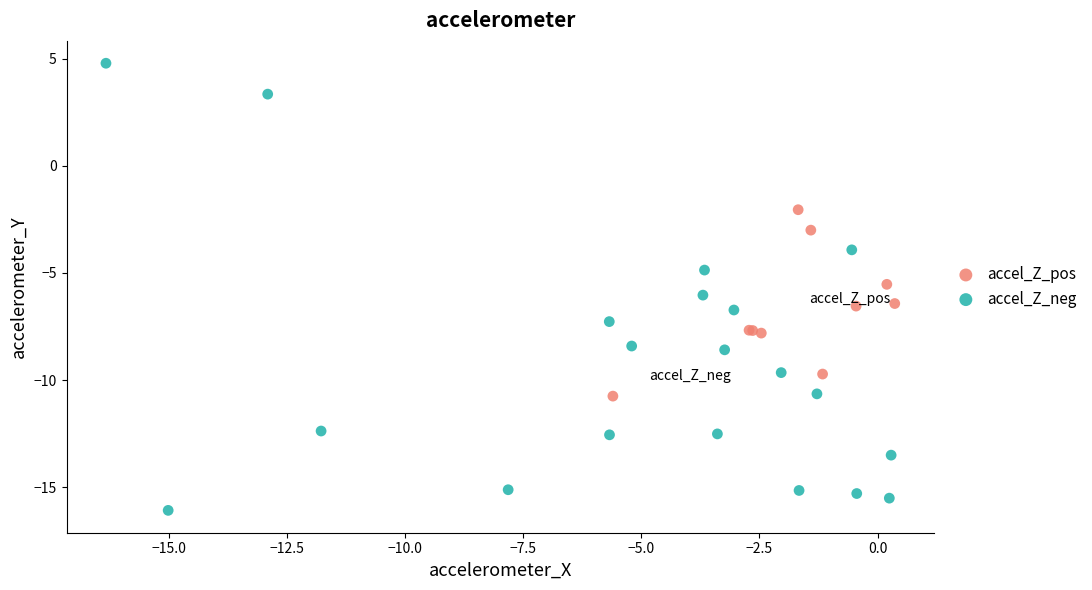

Which series has the widest spread of Y values?

accel_Z_neg